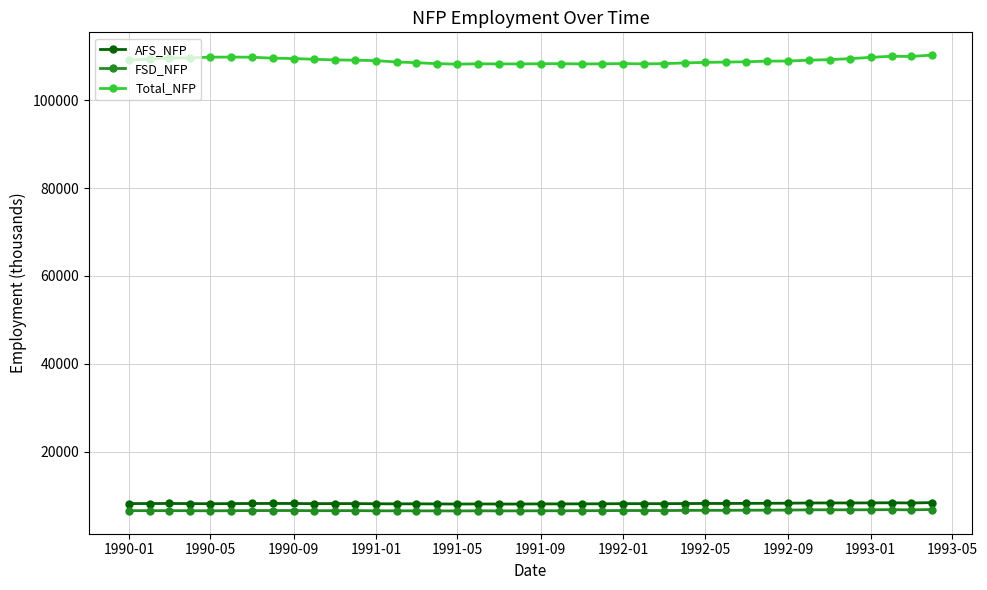

What is the value of the FSD_NFP point at the 5th from the left?

6501.3